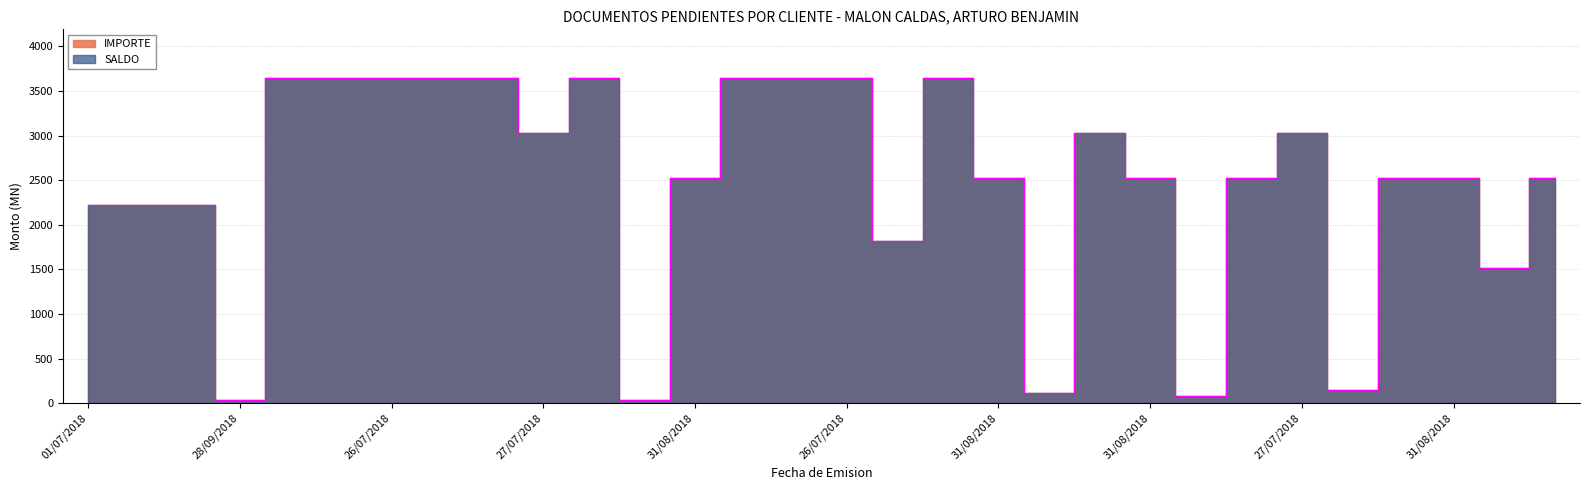

What is the value of the 16th point from the left?

3645.2